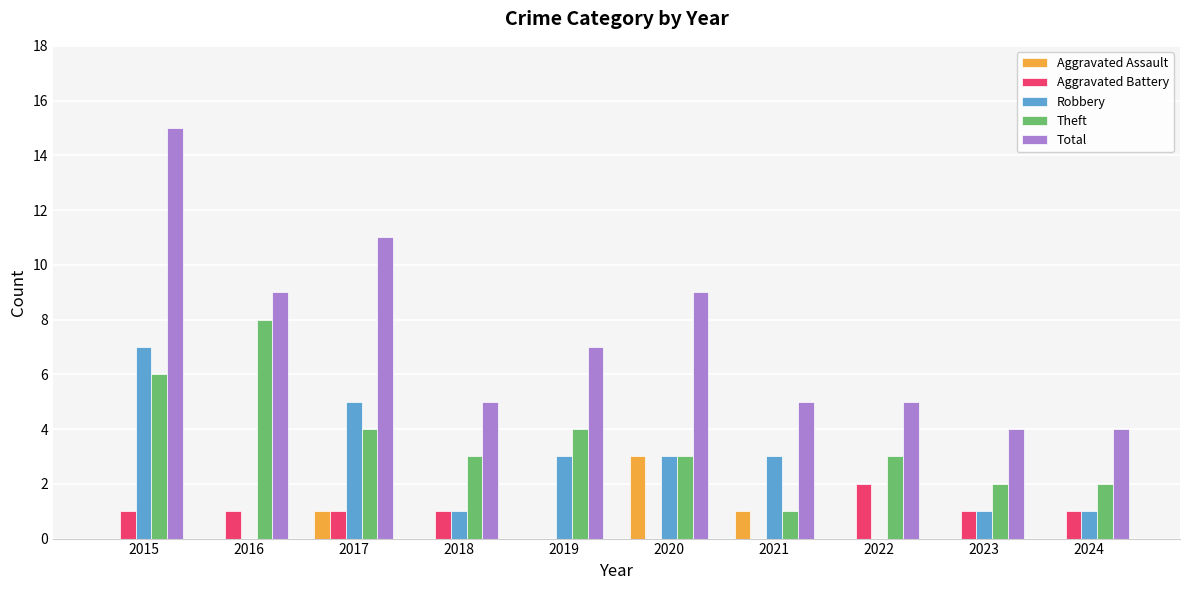

What is the greatest value displayed?

15